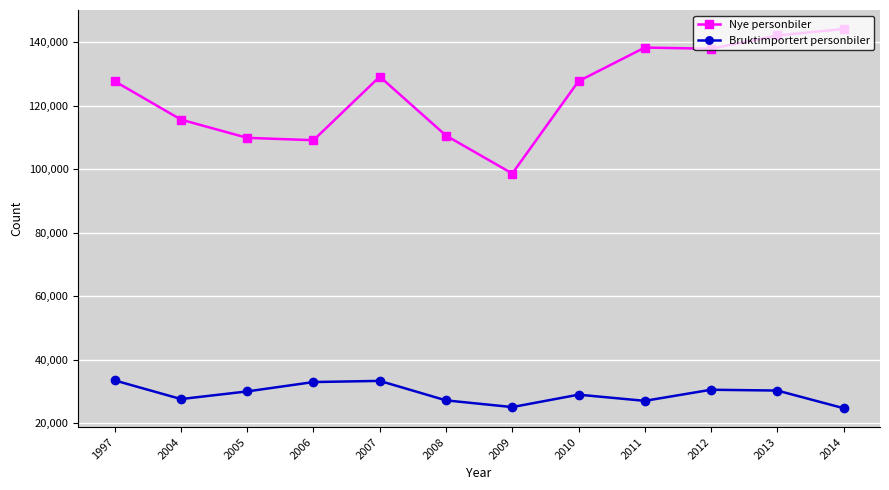

Rank the series at 1997 from highest to lowest value.

Nye personbiler, Bruktimportert personbiler